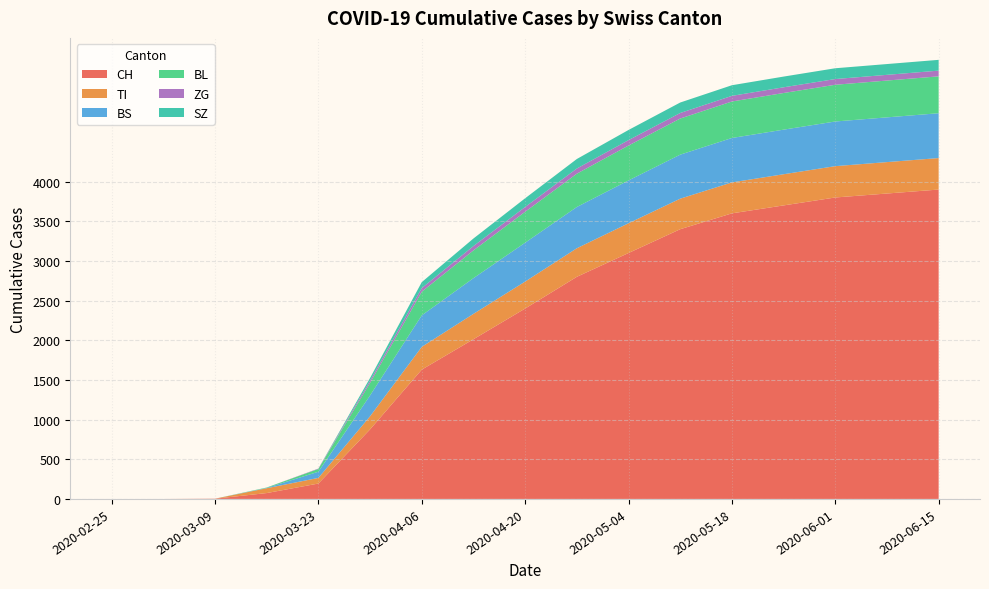

Reading left to right, what are all the values shown in this chart?

CH: 2020-02-25=0	2020-03-02=0	2020-03-09=3	2020-03-16=74	2020-03-23=194	2020-03-30=877	2020-04-06=1630	2020-04-13=2013	2020-04-20=2400	2020-04-27=2800	2020-05-04=3100	2020-05-11=3400	2020-05-18=3600	2020-05-25=3700	2020-06-01=3800	2020-06-08=3850	2020-06-15=3900
TI: 2020-02-25=0	2020-03-02=0	2020-03-09=0	2020-03-16=61	2020-03-23=71	2020-03-30=165	2020-04-06=287	2020-04-13=320	2020-04-20=340	2020-04-27=360	2020-05-04=375	2020-05-11=385	2020-05-18=390	2020-05-25=393	2020-06-01=395	2020-06-08=396	2020-06-15=397
BS: 2020-02-25=0	2020-03-02=0	2020-03-09=0	2020-03-16=4	2020-03-23=78	2020-03-30=263	2020-04-06=397	2020-04-13=450	2020-04-20=490	2020-04-27=520	2020-05-04=540	2020-05-11=555	2020-05-18=560	2020-05-25=562	2020-06-01=563	2020-06-08=564	2020-06-15=565
BL: 2020-02-25=0	2020-03-02=0	2020-03-09=0	2020-03-16=5	2020-03-23=35	2020-03-30=158	2020-04-06=298	2020-04-13=350	2020-04-20=390	2020-04-27=420	2020-05-04=440	2020-05-11=455	2020-05-18=460	2020-05-25=462	2020-06-01=463	2020-06-08=464	2020-06-15=465
ZG: 2020-02-25=0	2020-03-02=0	2020-03-09=0	2020-03-16=0	2020-03-23=5	2020-03-30=29	2020-04-06=46	2020-04-13=55	2020-04-20=60	2020-04-27=65	2020-05-04=68	2020-05-11=70	2020-05-18=71	2020-05-25=72	2020-06-01=72	2020-06-08=72	2020-06-15=72
SZ: 2020-02-25=0	2020-03-02=0	2020-03-09=0	2020-03-16=0	2020-03-23=0	2020-03-30=33	2020-04-06=75	2020-04-13=95	2020-04-20=110	2020-04-27=120	2020-05-04=128	2020-05-11=132	2020-05-18=134	2020-05-25=135	2020-06-01=136	2020-06-08=136	2020-06-15=136